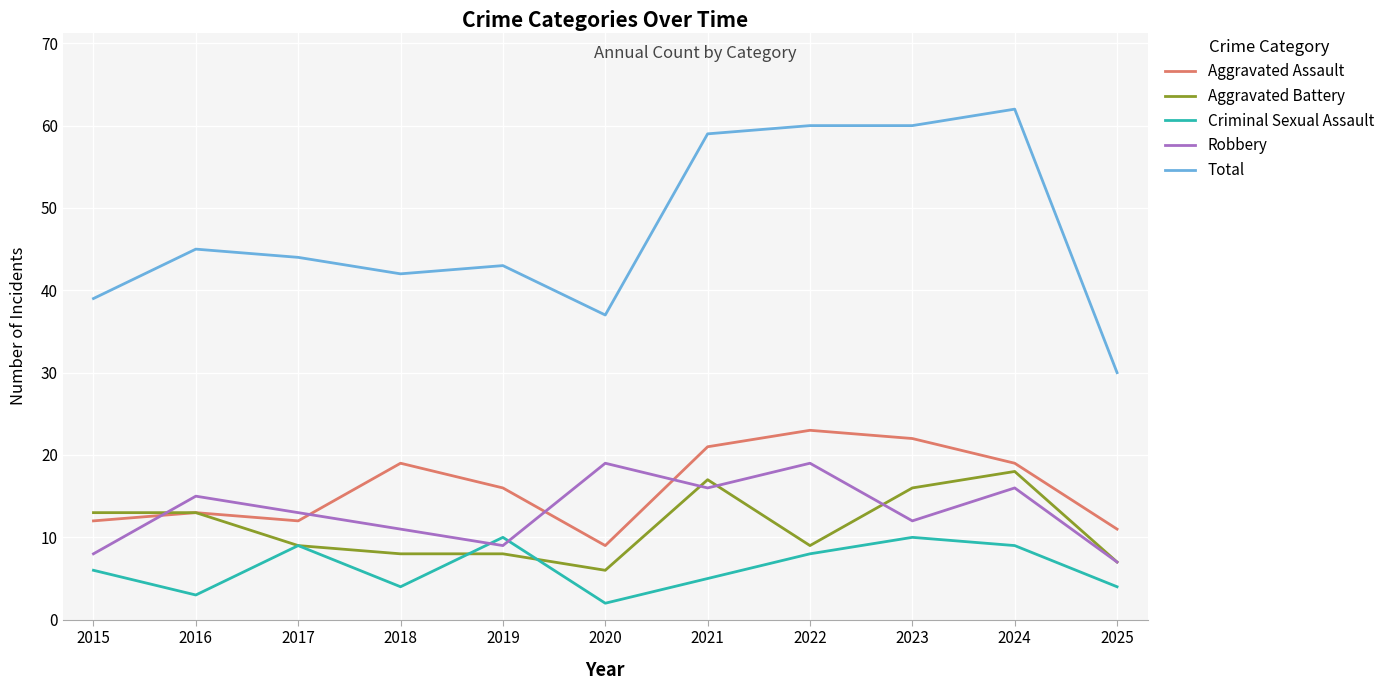

Is the value of Total at 2021 greater than the value of Aggravated Battery at 2018?

Yes